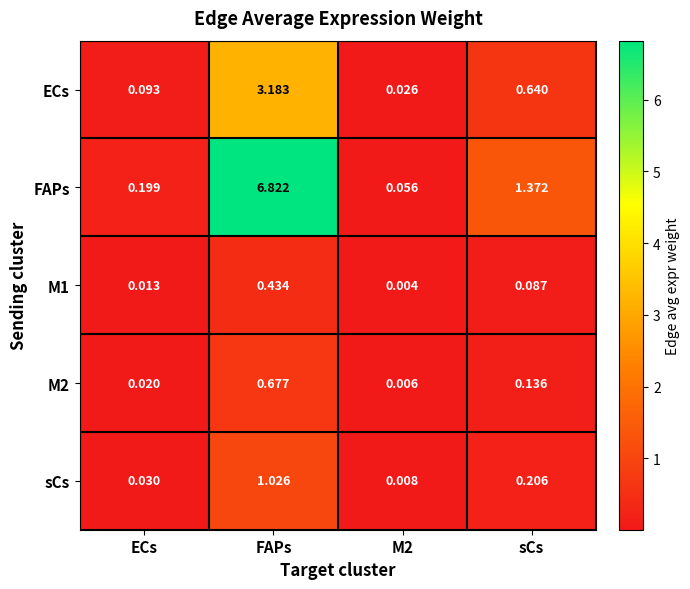

Which series has the largest total across all categories?

FAPs